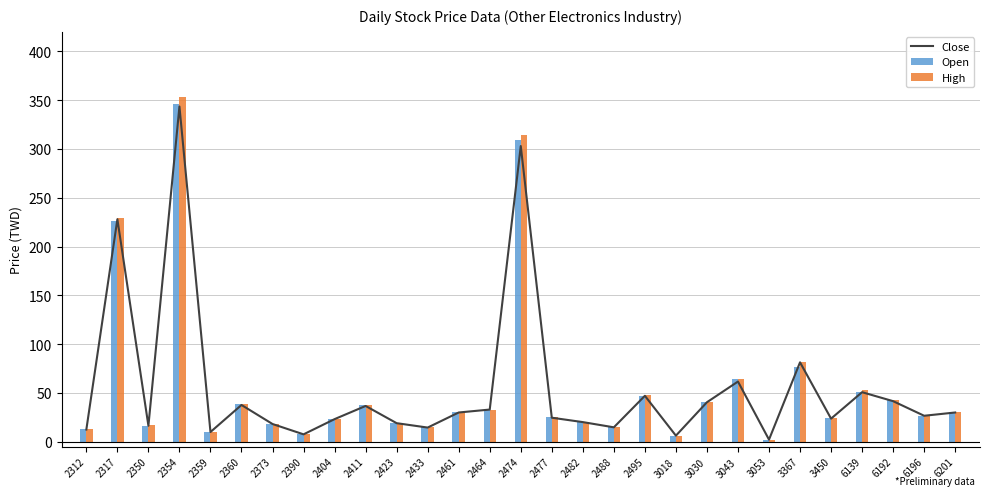

The value of Close at 6201 is 45.9. True or false?

False